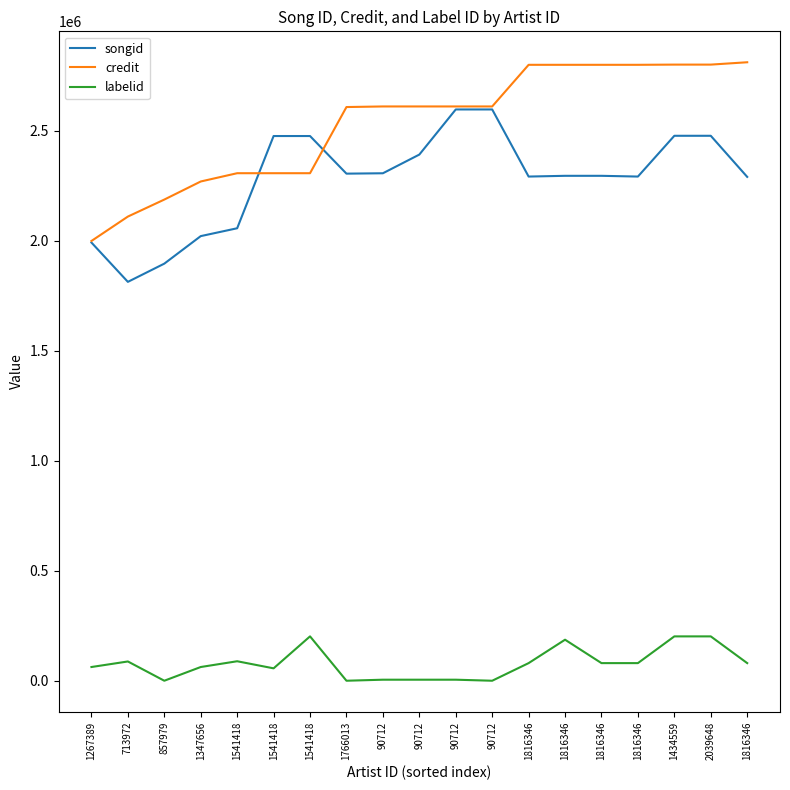

What are all the series names shown in the legend?

songid, credit, labelid